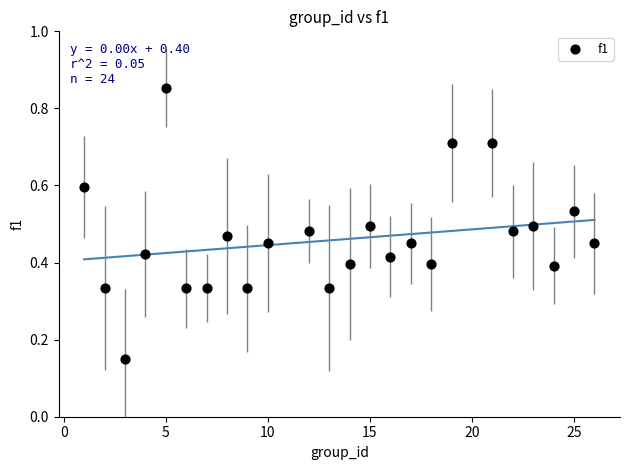

What is the range of X values (max minus min)?

25.0